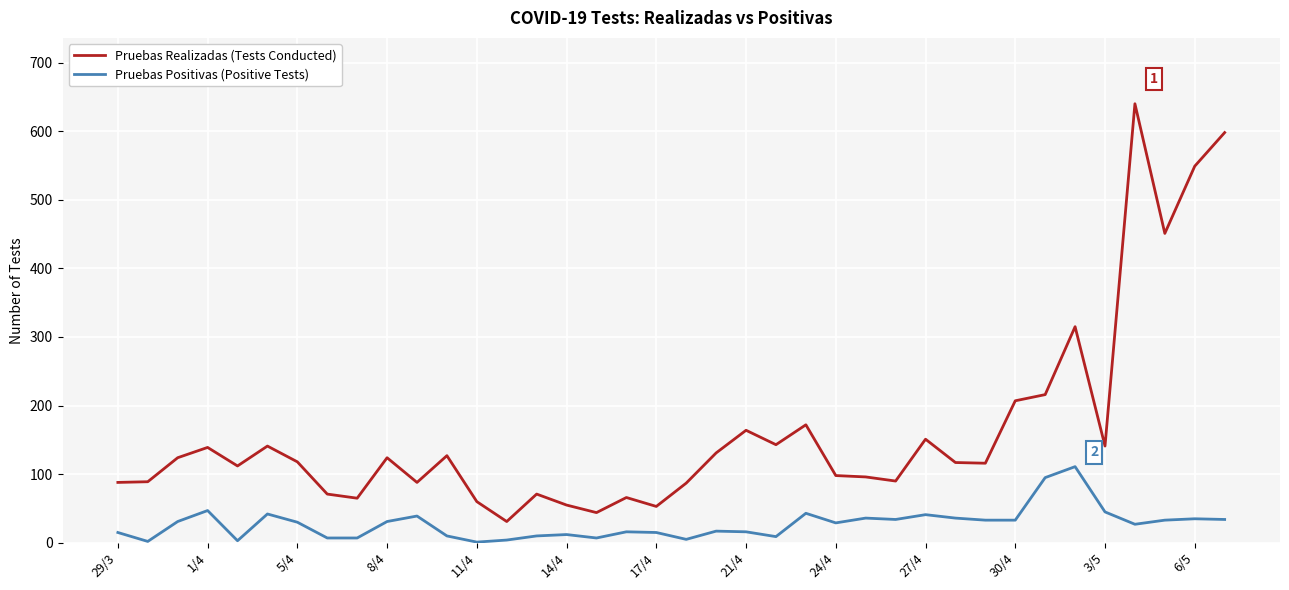

What is the maximum value shown in the chart?

640